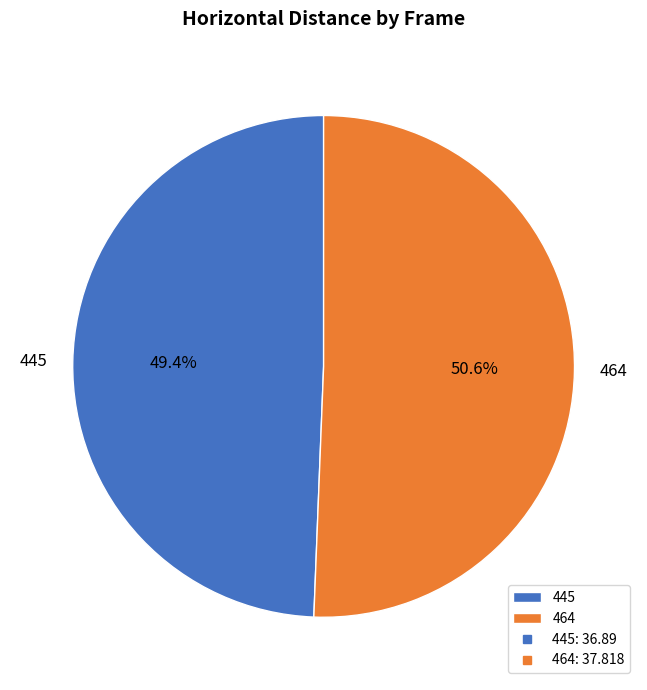

What percentage do 445 and 464 together represent?

100.0%